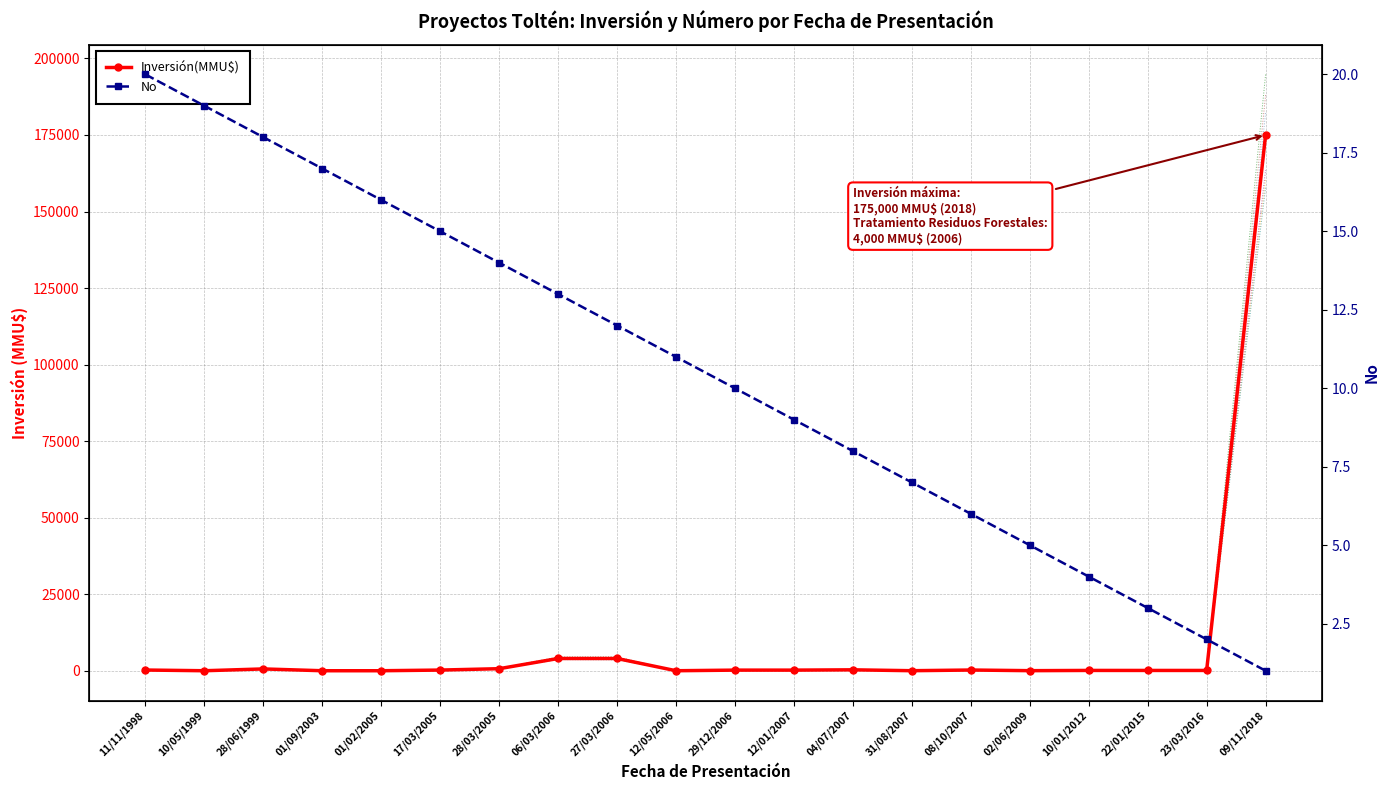

Where is the first local minimum for Inversión(MMU$)?

10/05/1999